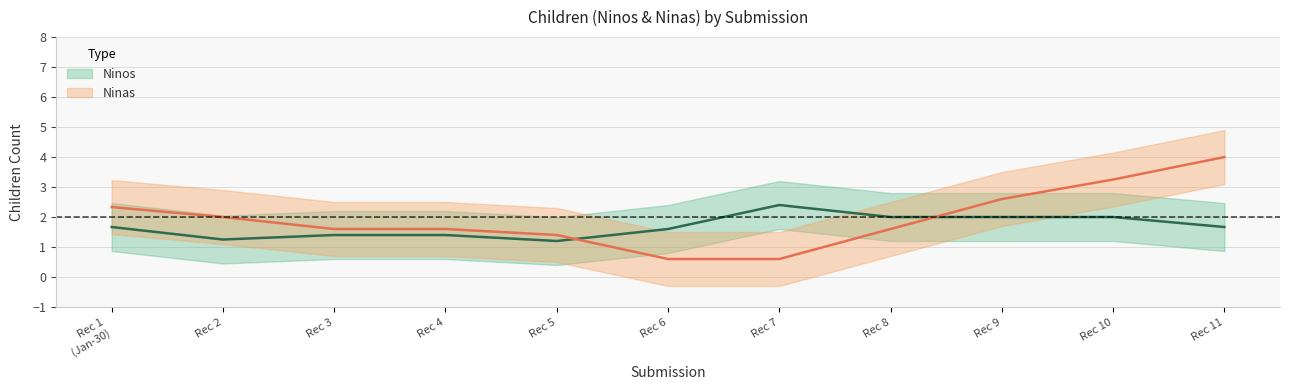

What is the sum of all Ninos values?

18